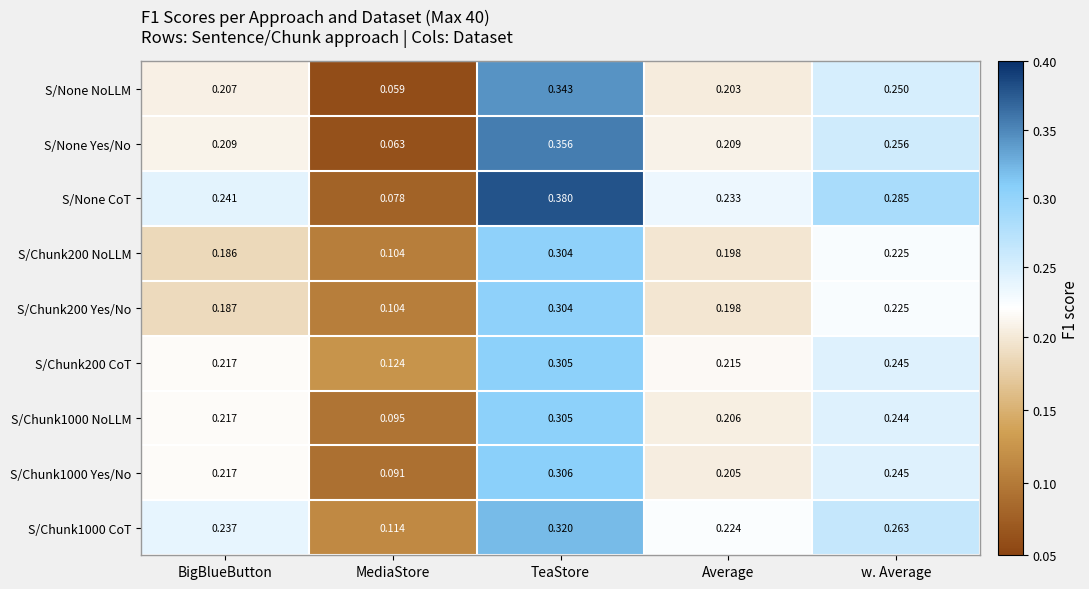

At which category is the sum across all series the highest?

TeaStore